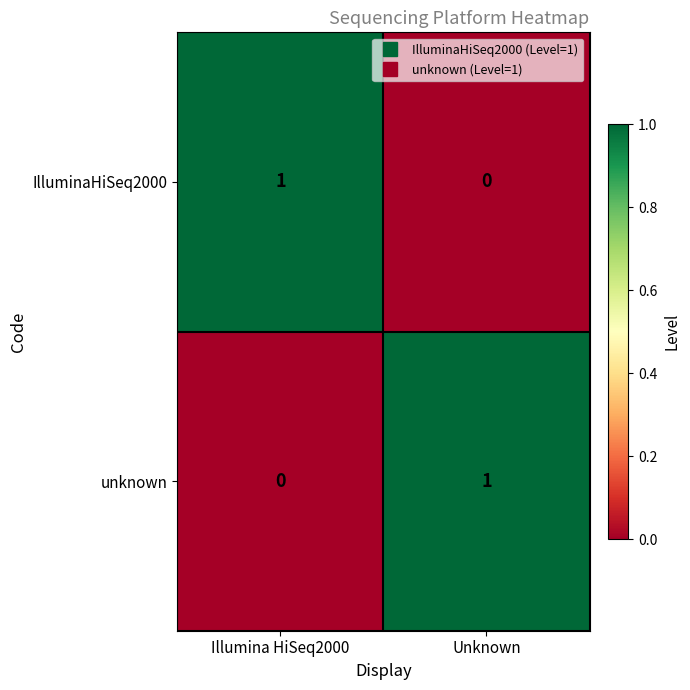

What is the total value across all series at Unknown?

1